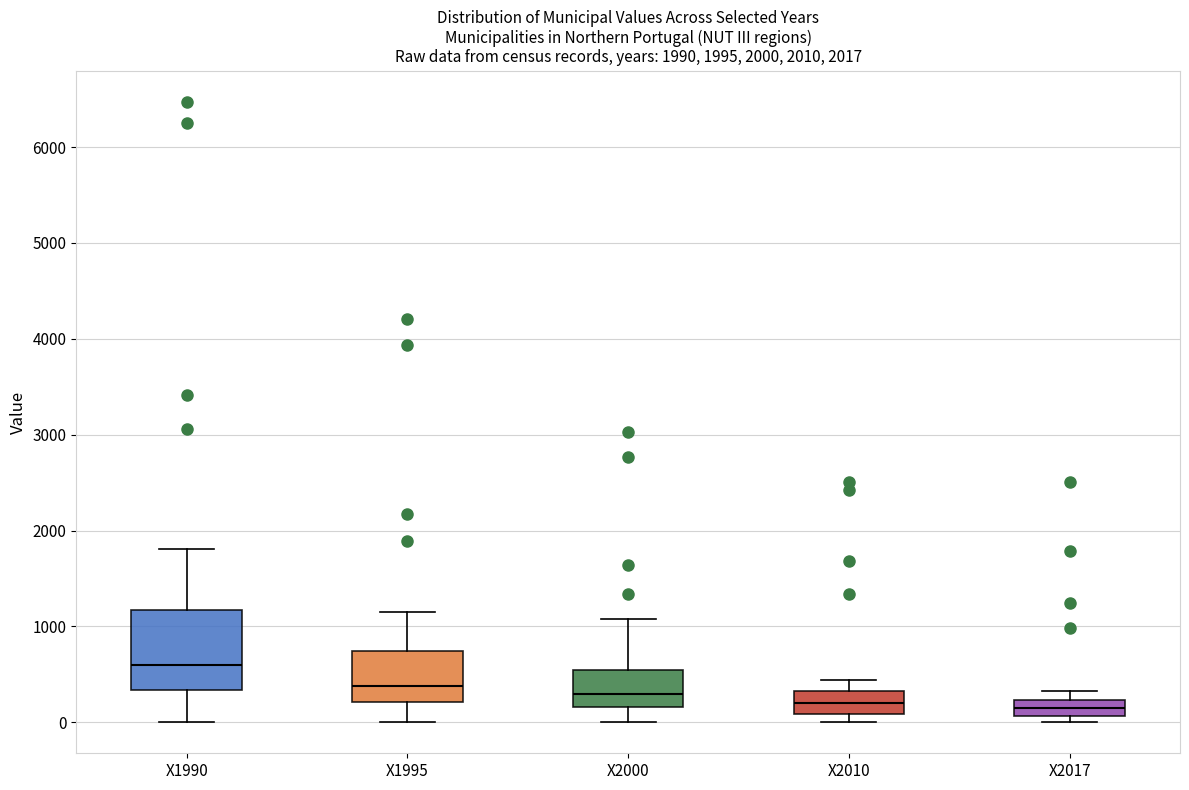

Comparing the boxes themselves (not the whiskers), which one is the tallest?

X1990